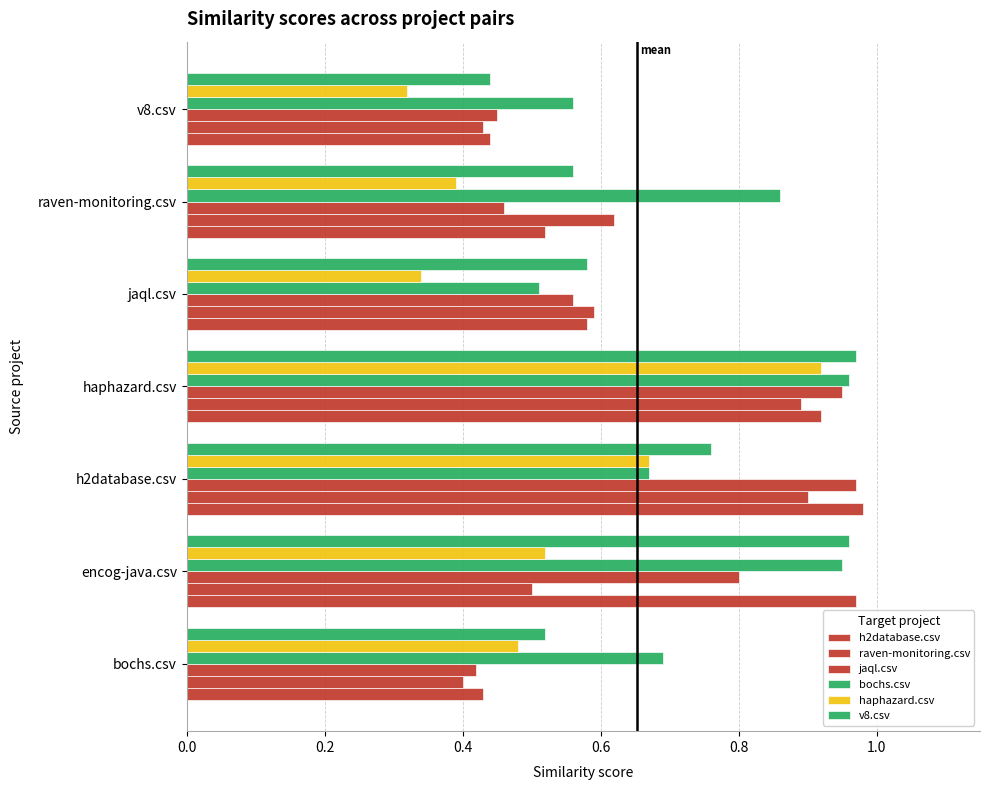

How many data points does each series have?

7